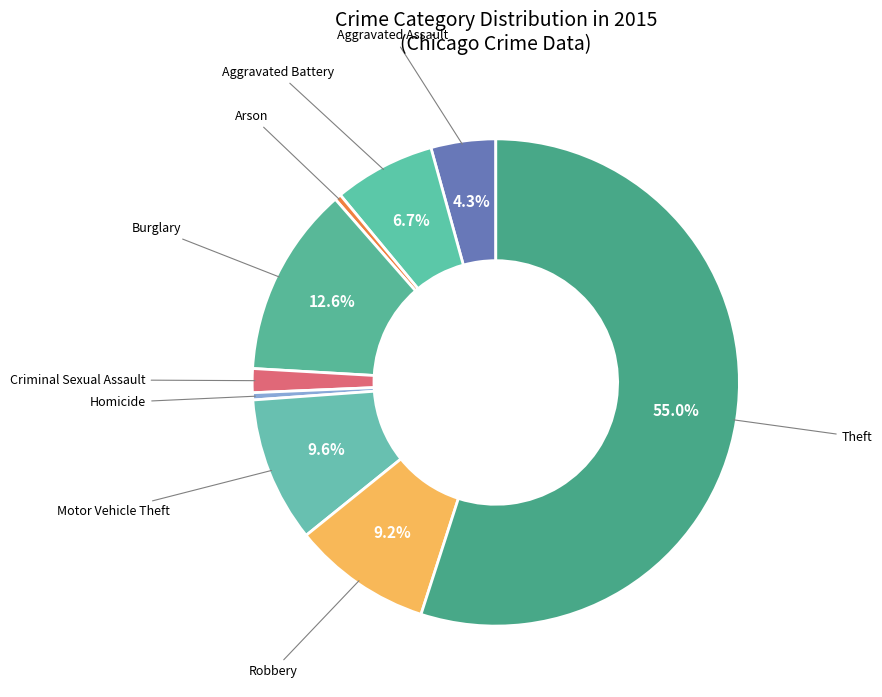

How many segments does this pie chart have?

9